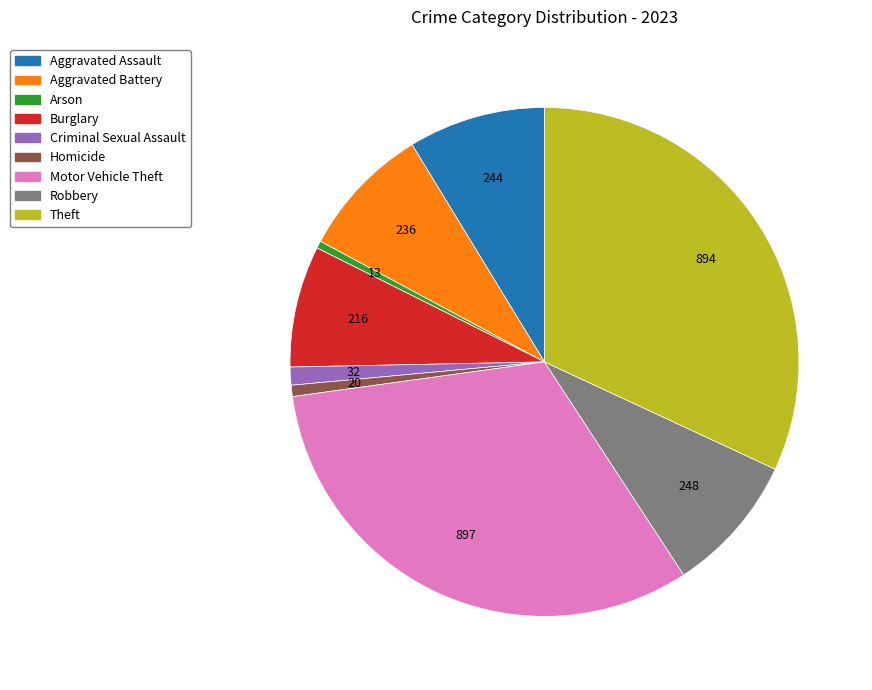

Combined, do Aggravated Assault and Robbery account for over 50%?

No